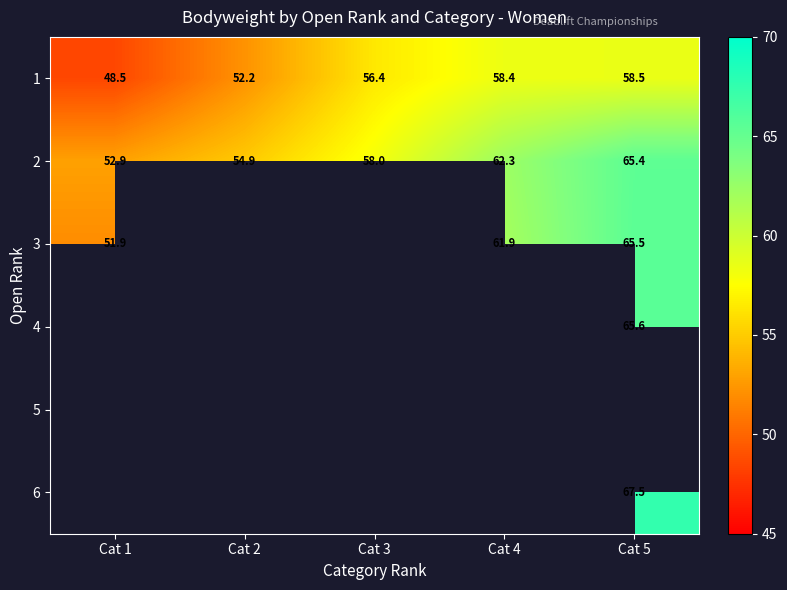

At which label does 1 reach its peak?

Cat 5